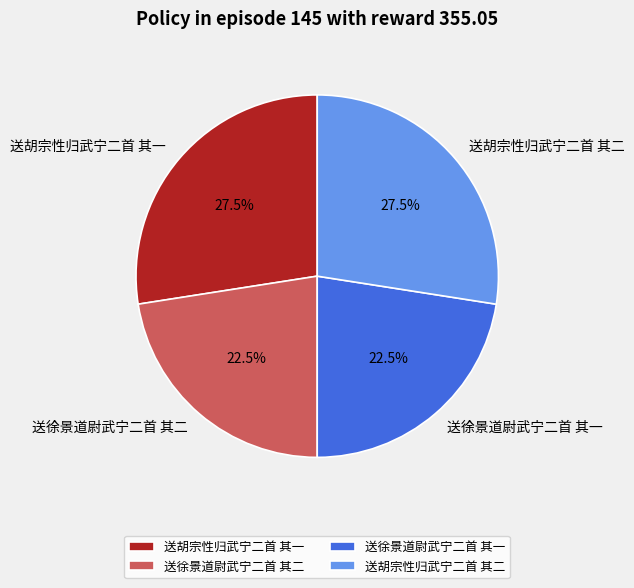

What is the total percentage of 送胡宗性归武宁二首 其二 and 送徐景道尉武宁二首 其一?

50.0%